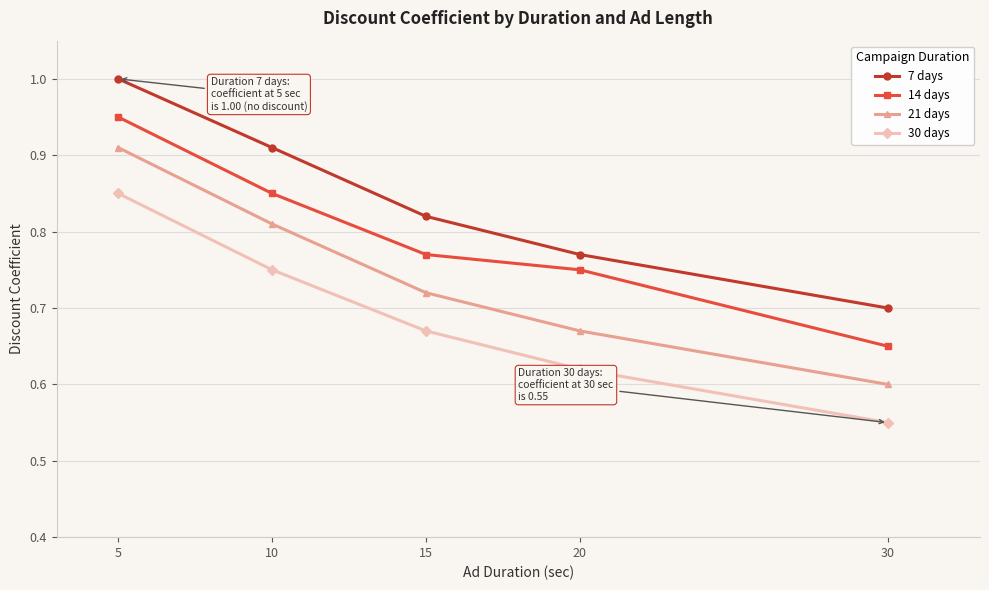

Rank the series by their average value, from highest to lowest.

7 days, 14 days, 21 days, 30 days